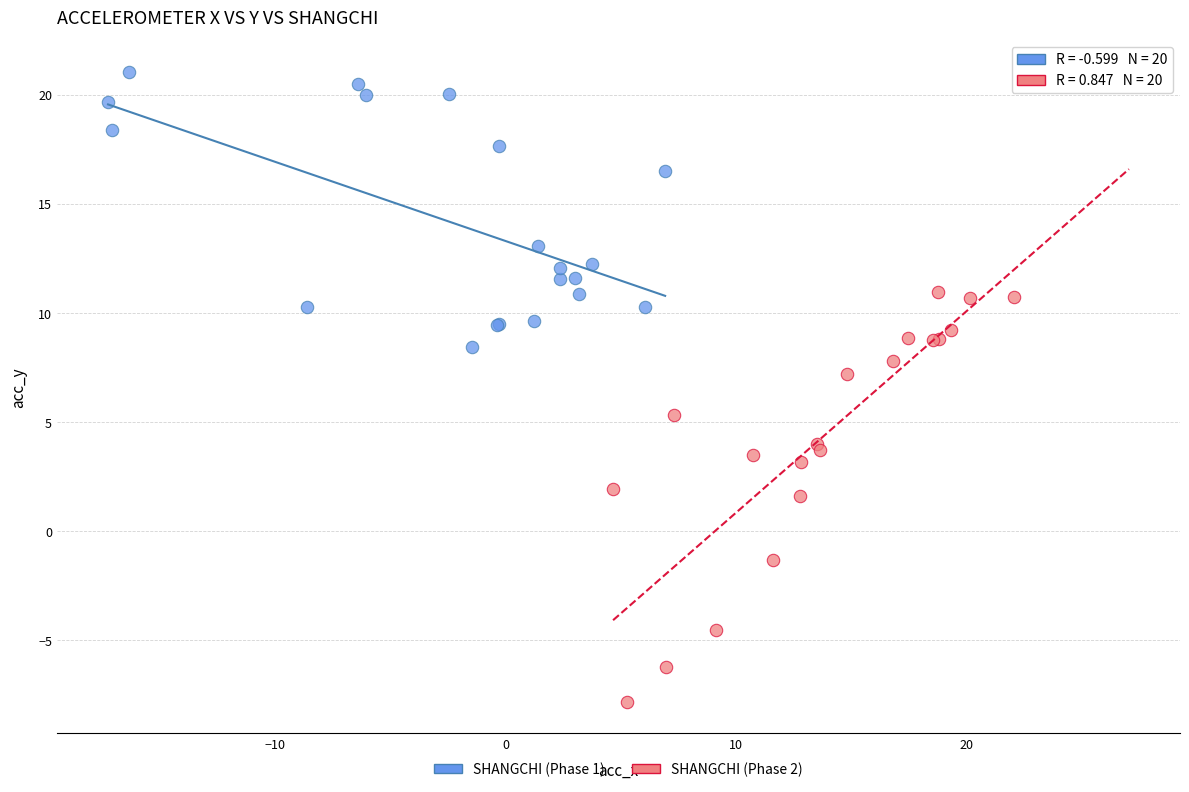

Which series has the largest Y range (max minus min)?

SHANGCHI (Phase 2)